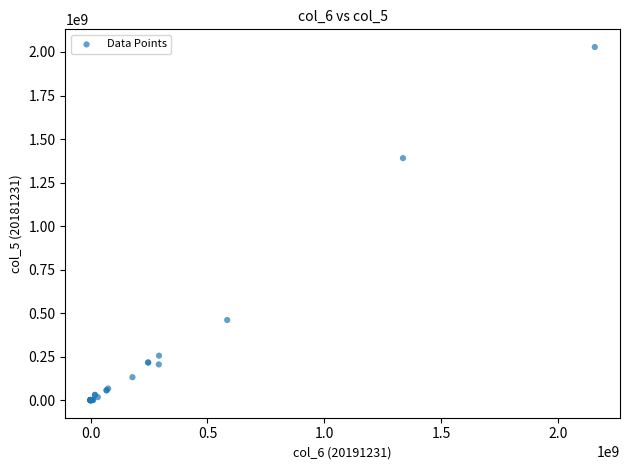

What Y value in the scatter plot is closest to 1014394103?

1390294302.6